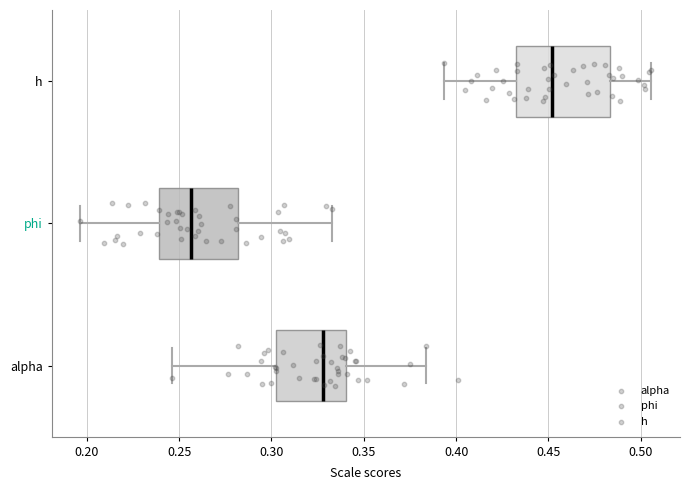

Which box is the widest, from its left edge to its right edge?

h